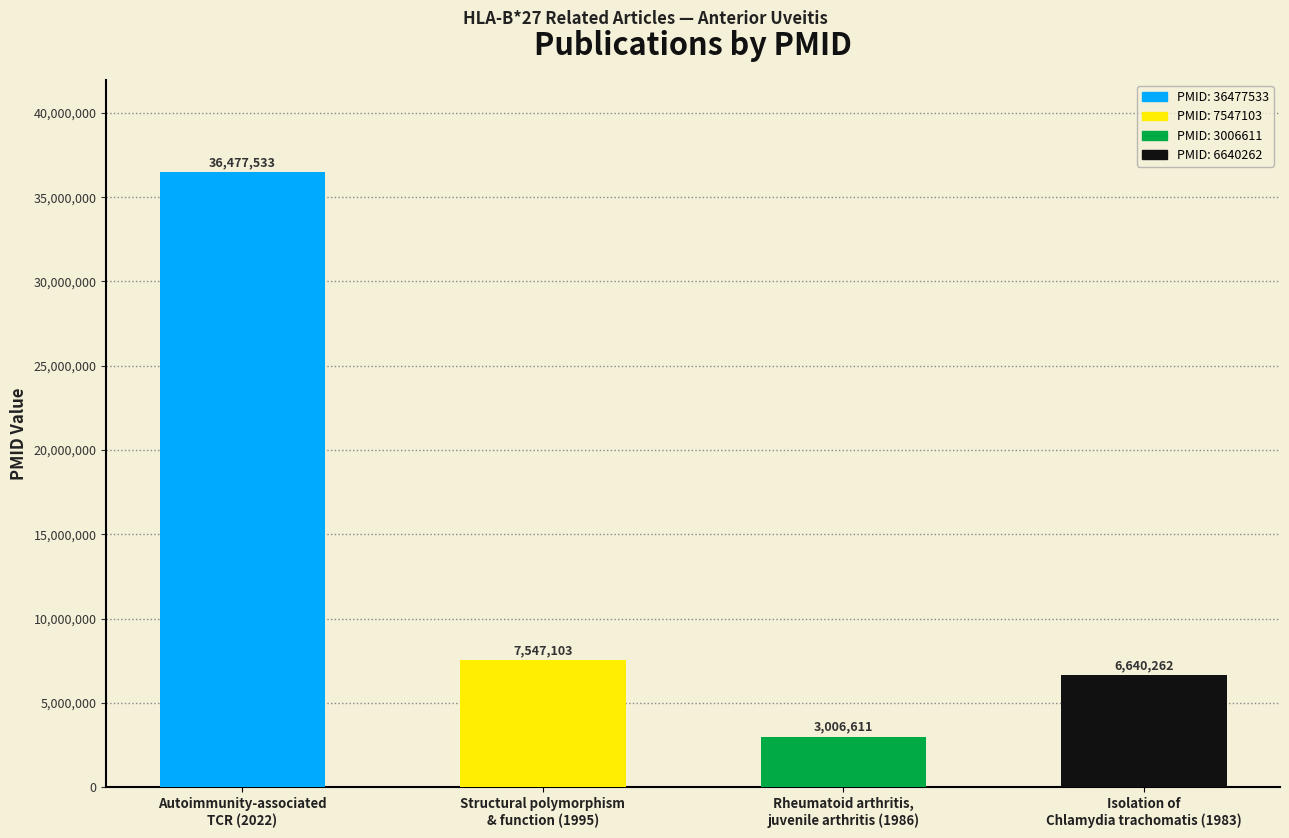

What is the difference between the values at Structural polymorphism
& function (1995) and Isolation of
Chlamydia trachomatis (1983)?

906841